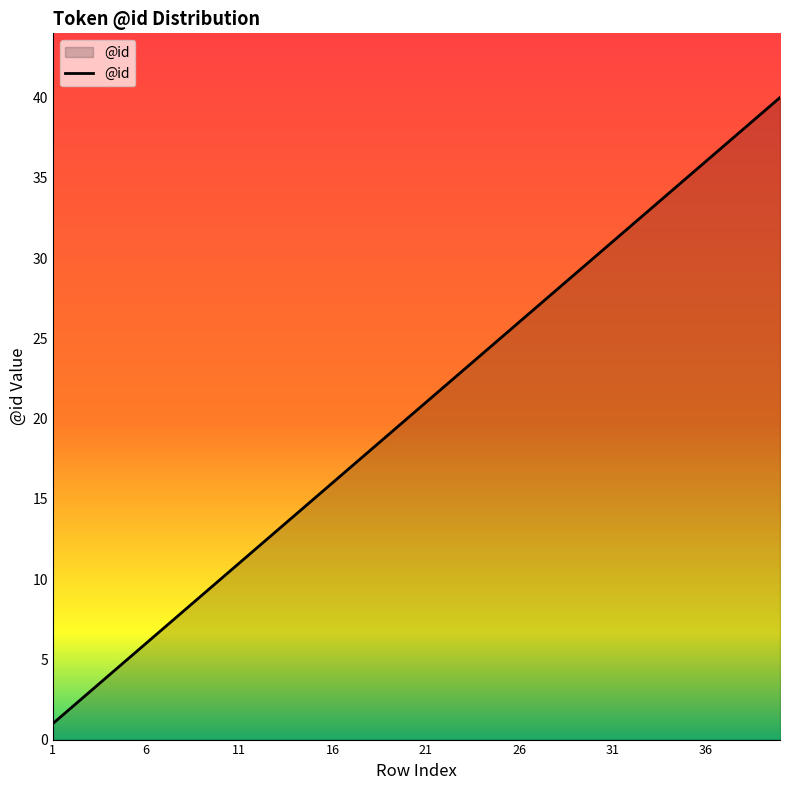

What is the difference between the maximum and minimum values?

39